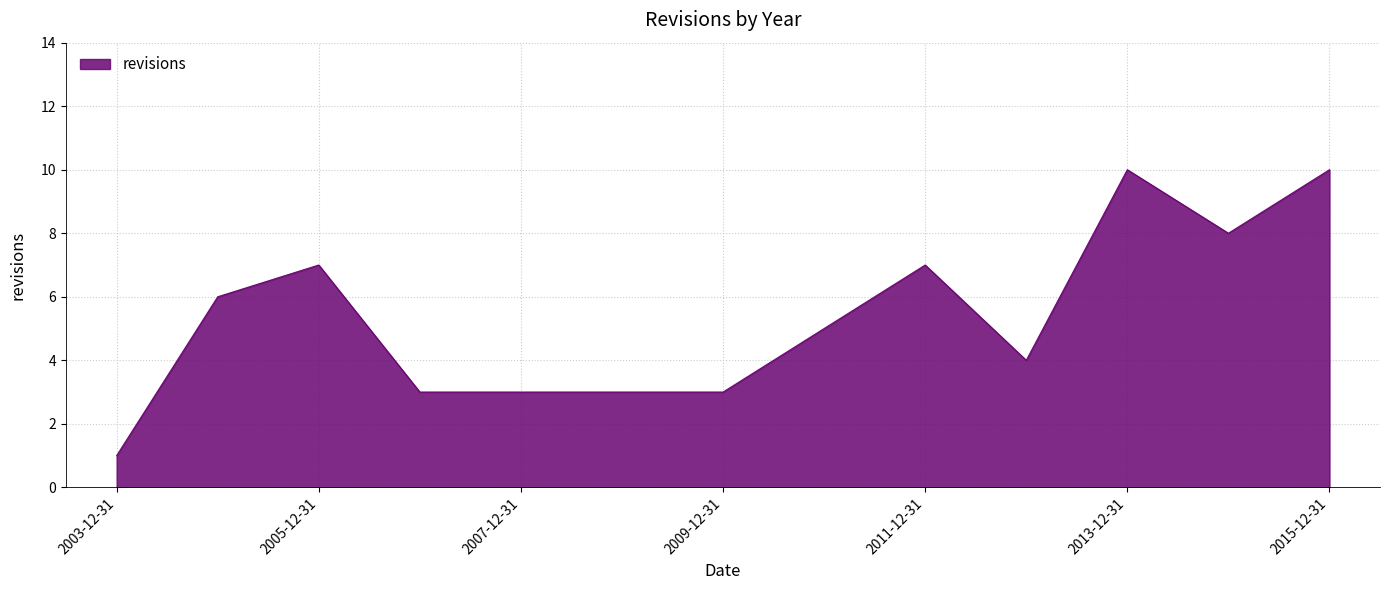

What is the maximum value shown in the chart?

10